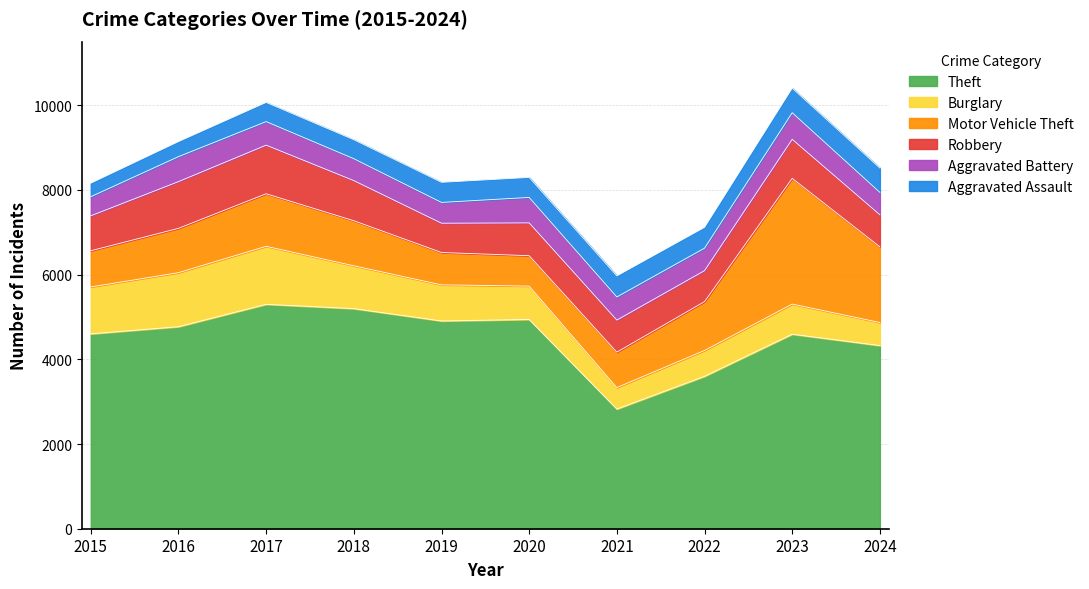

Where is the first local maximum for Aggravated Assault?

2017